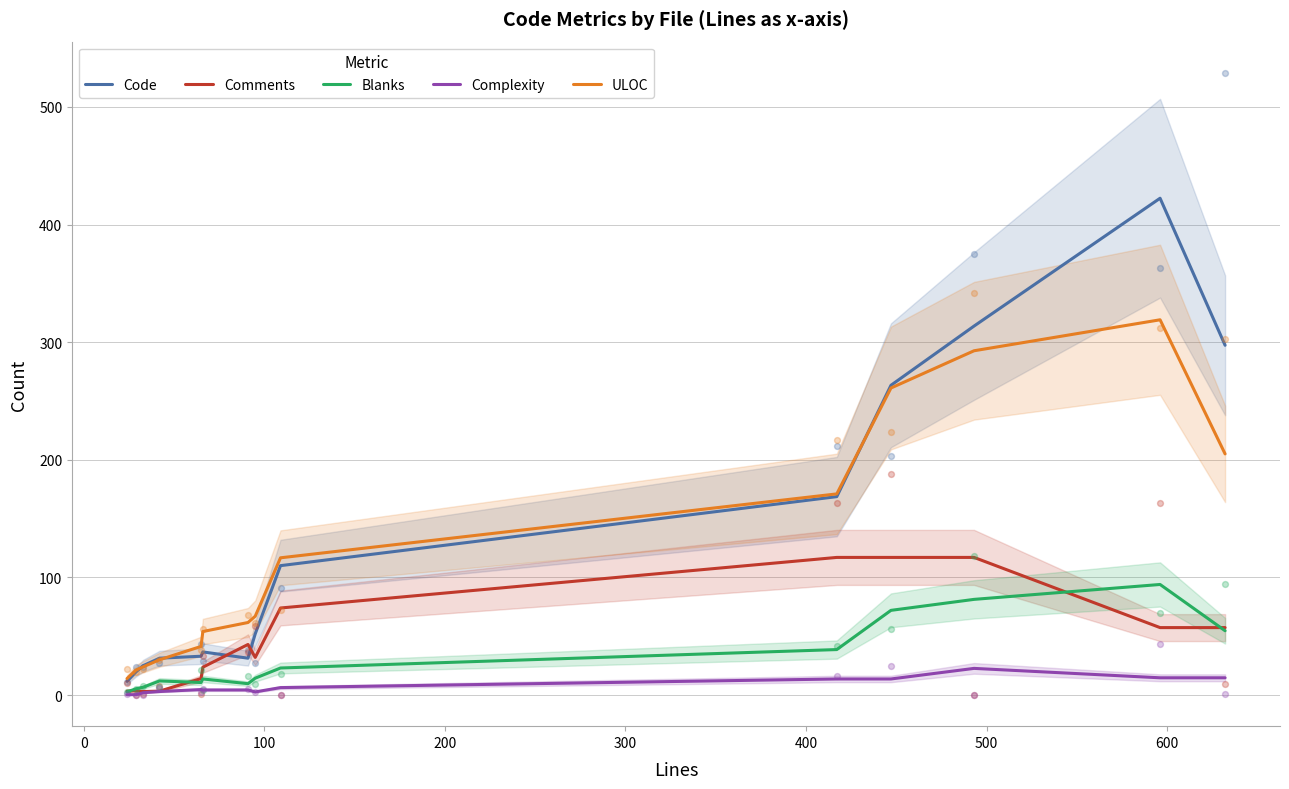

Which series has the largest Y range (max minus min)?

Code